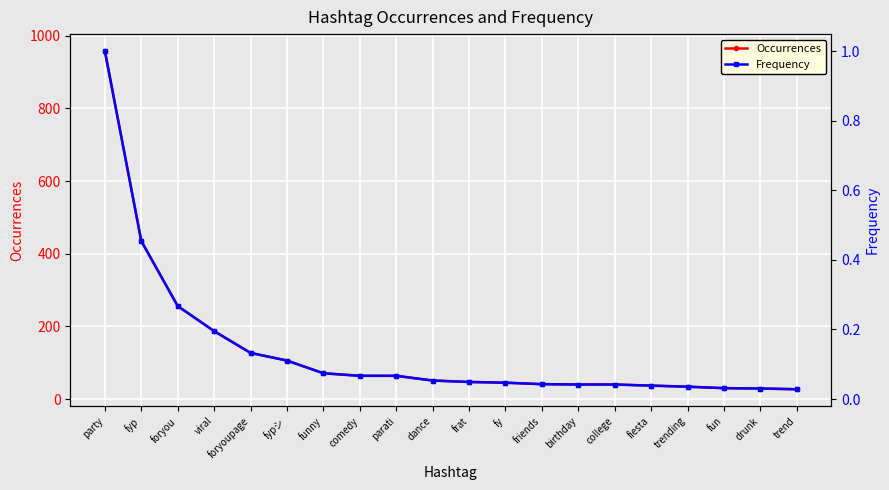

True or false: Frequency and Occurrences intersect in this chart.

False